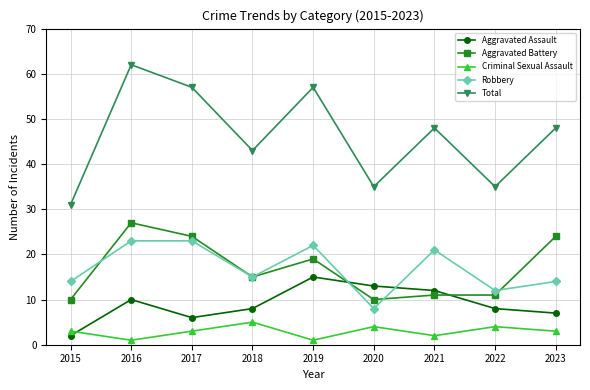

Rank the series by their maximum value, from highest to lowest.

Total, Aggravated Battery, Robbery, Aggravated Assault, Criminal Sexual Assault